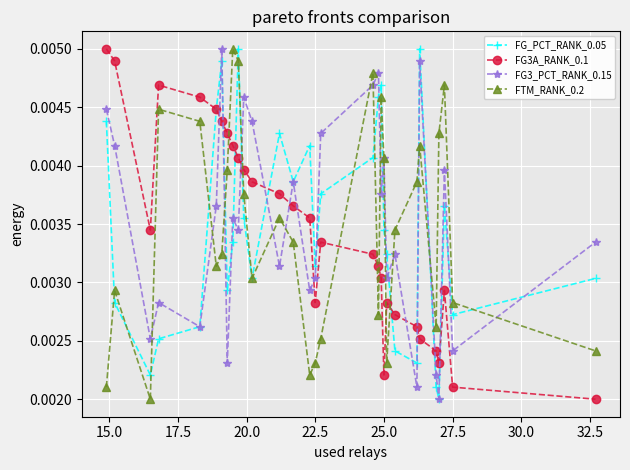

At how many categories does at least one series exceed 0?

30